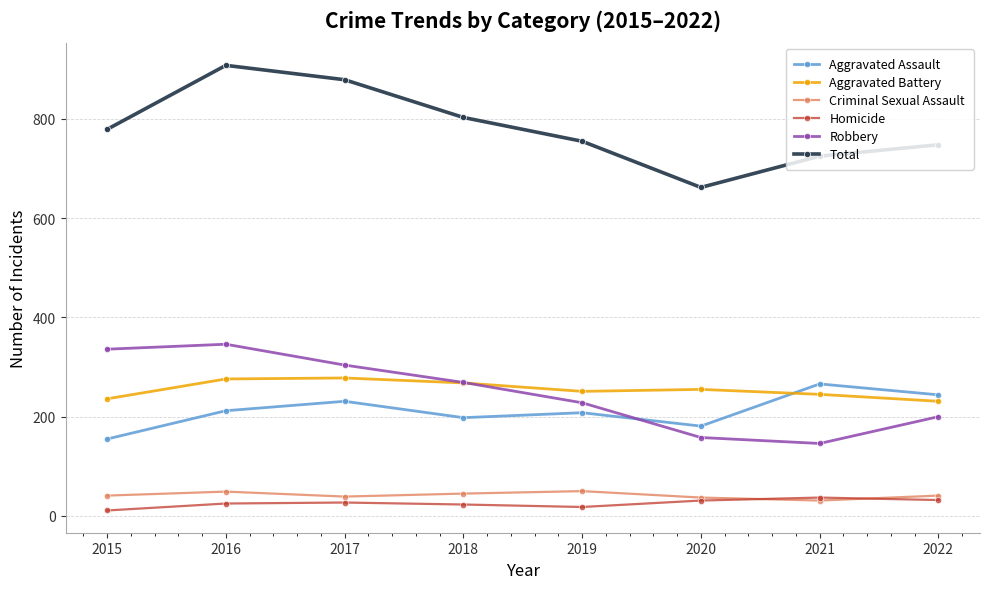

What is the total value across all series at 2019?

1510